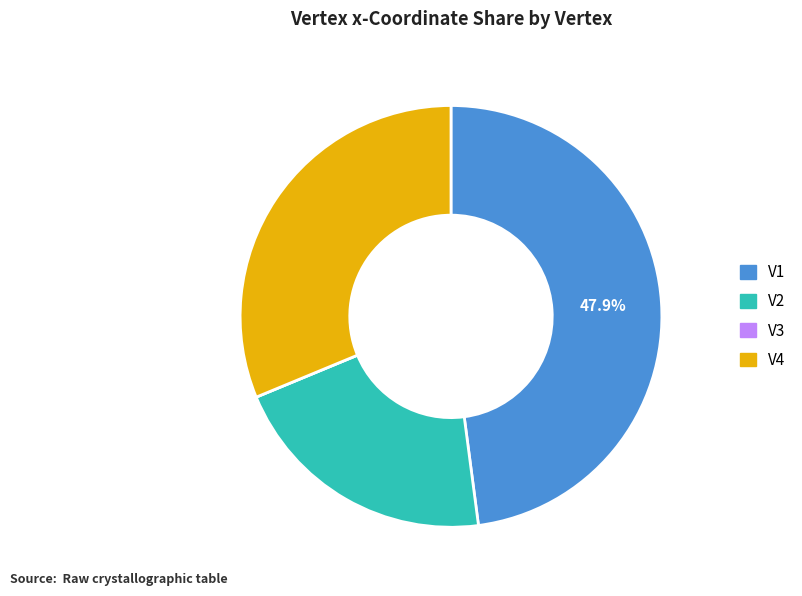

True or false: V4 accounts for 45% of the total.

False